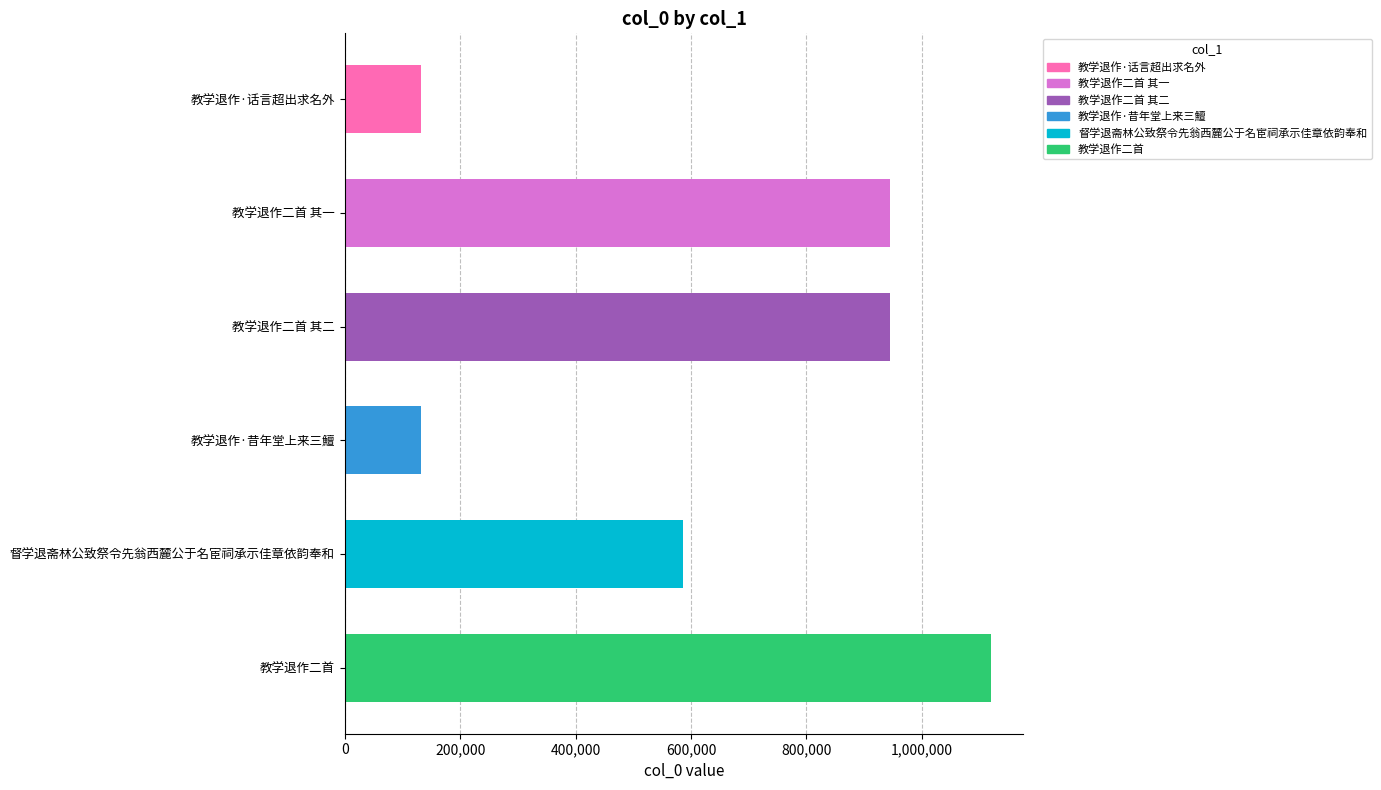

What is the smallest value displayed?

131550